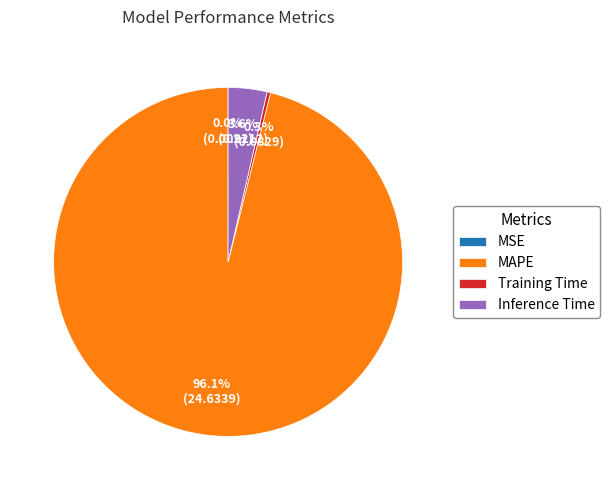

What is the largest slice in the pie chart?

MAPE